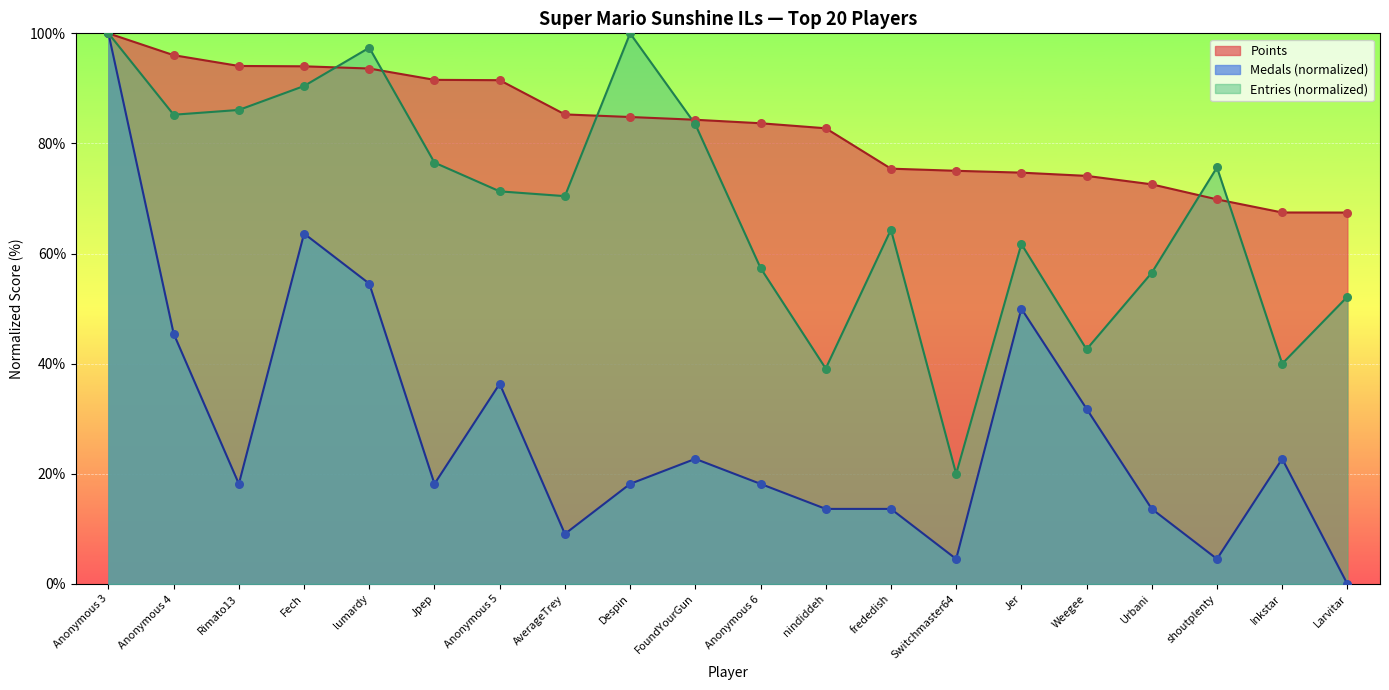

At how many categories does at least one series exceed 77?

12